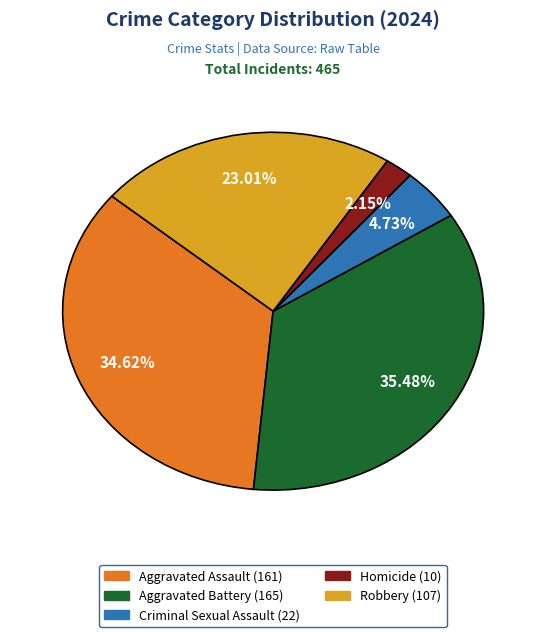

Count the number of slices in the pie.

5